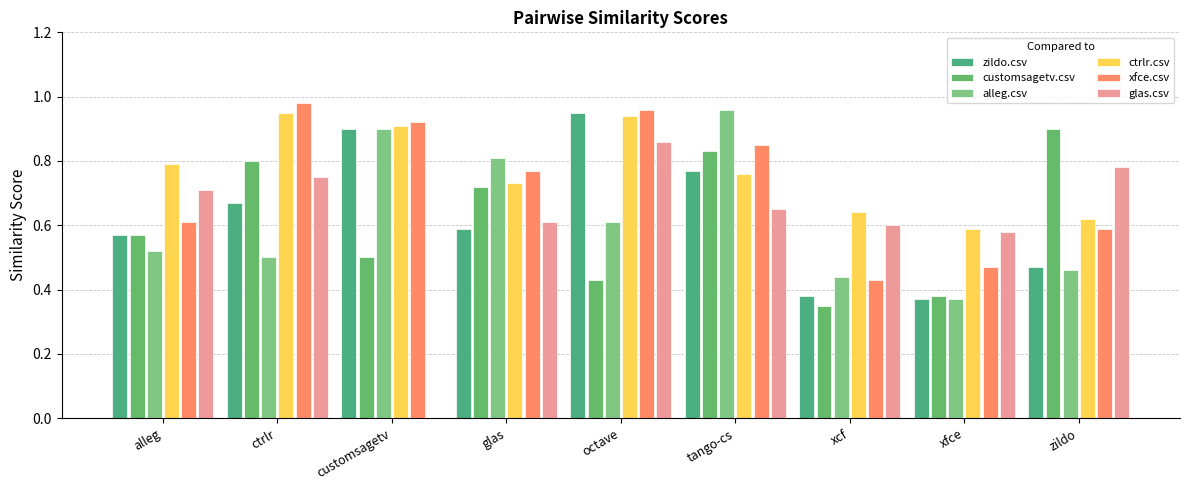

What is the sum of the zildo.csv values at glas and ctrlr?

1.3